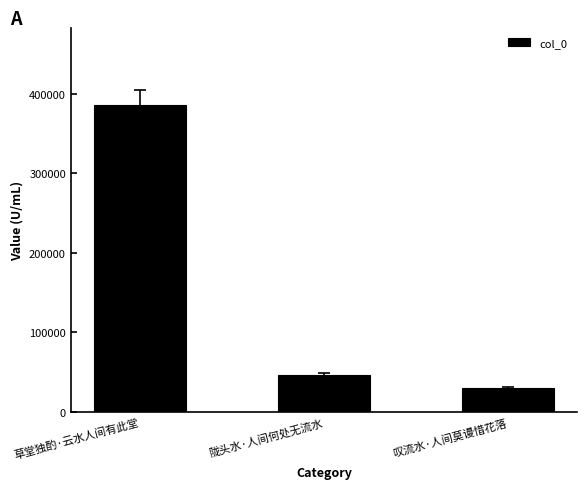

The chart shows a value of 678409 at 草堂独酌·云水人间有此堂. True or false?

False